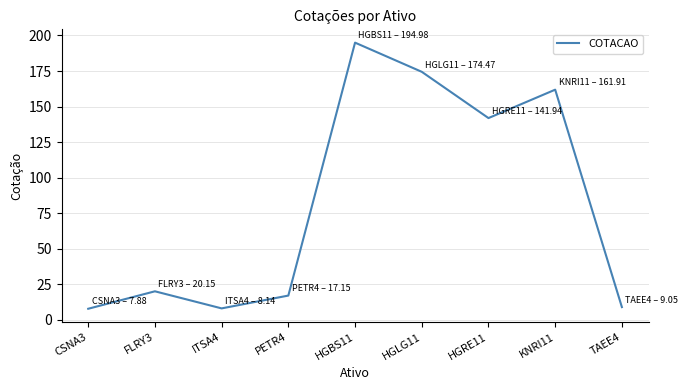

Approximately how many times larger is the value at HGLG11 compared to FLRY3?

8.7